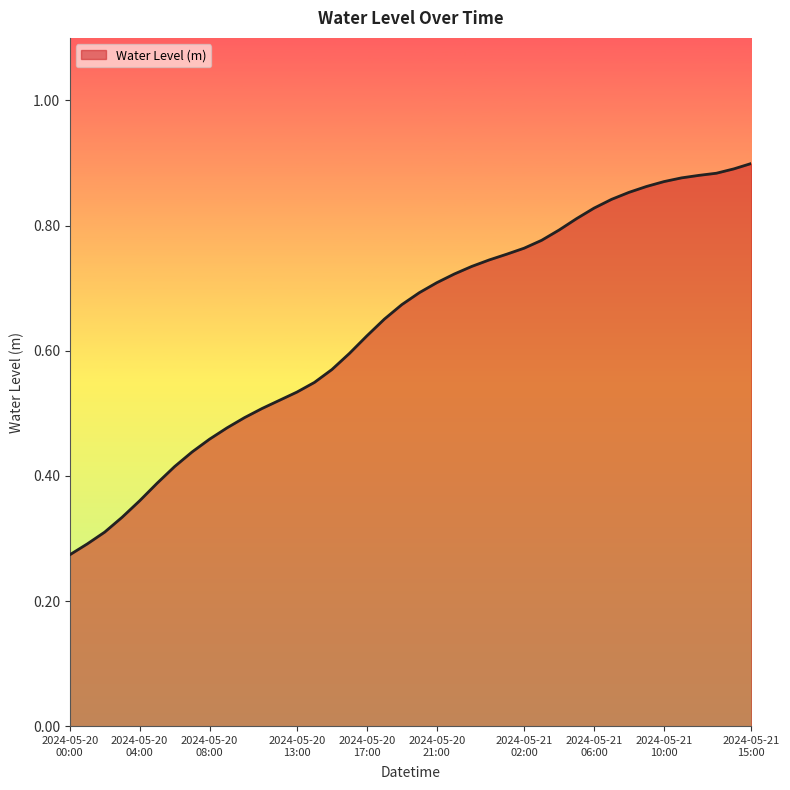

Is this an area chart (filled region under the line)?

Yes